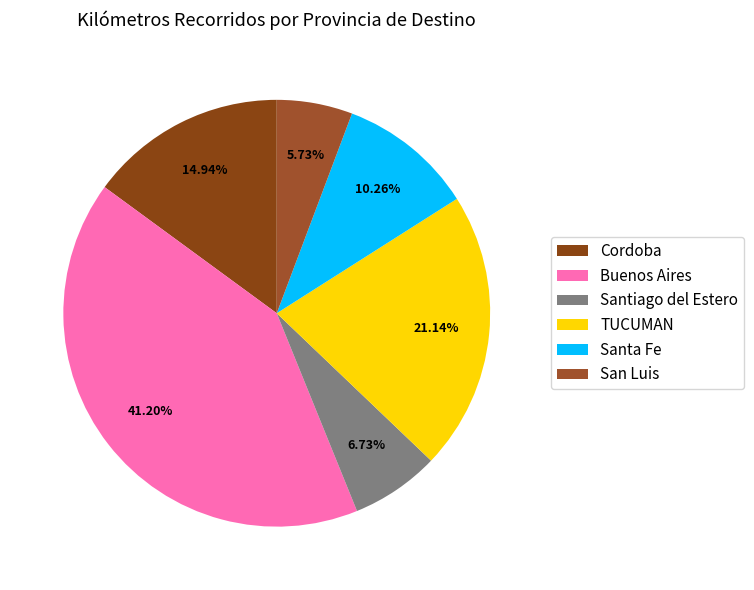

Which category has the smallest portion of the pie?

San Luis